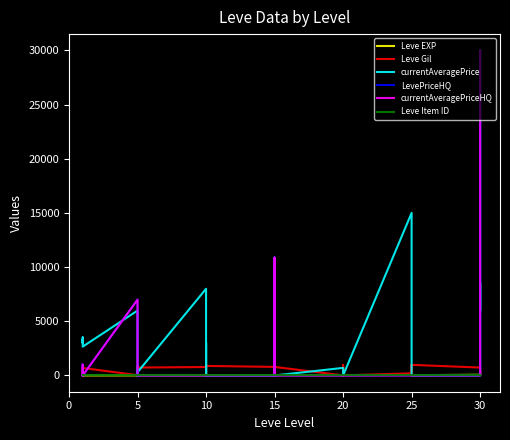

Which series has the largest range (max minus min)?

currentAveragePrice